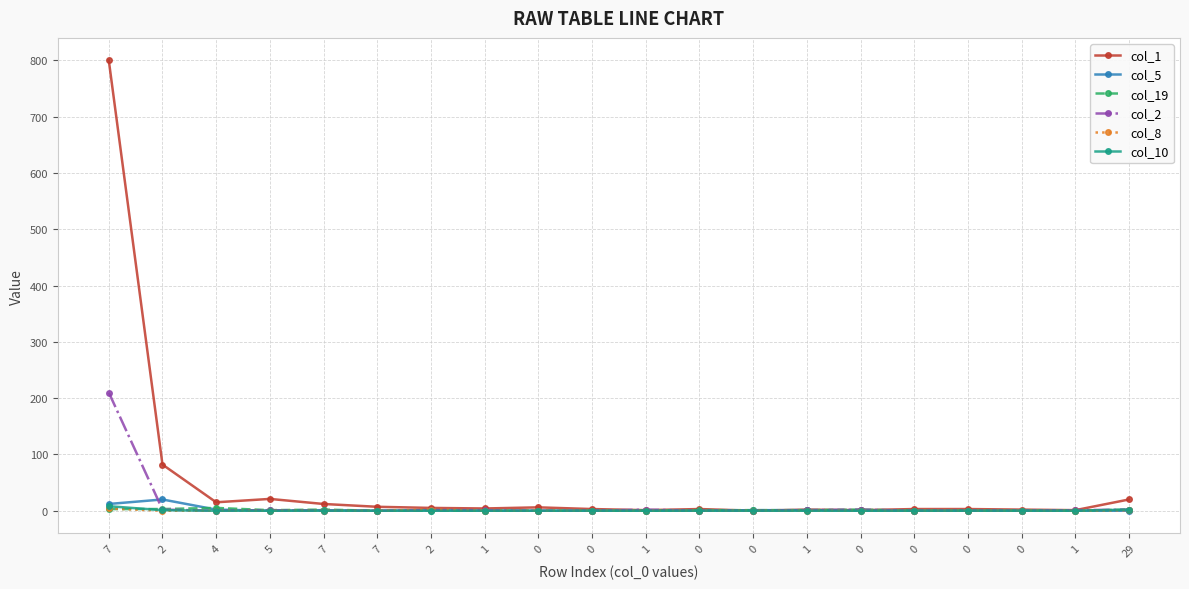

How many distinct data groups are displayed?

6